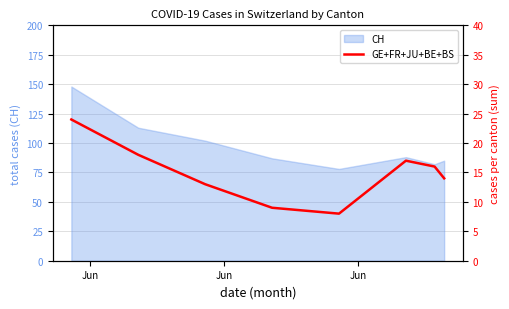

What is the smallest value displayed?

8